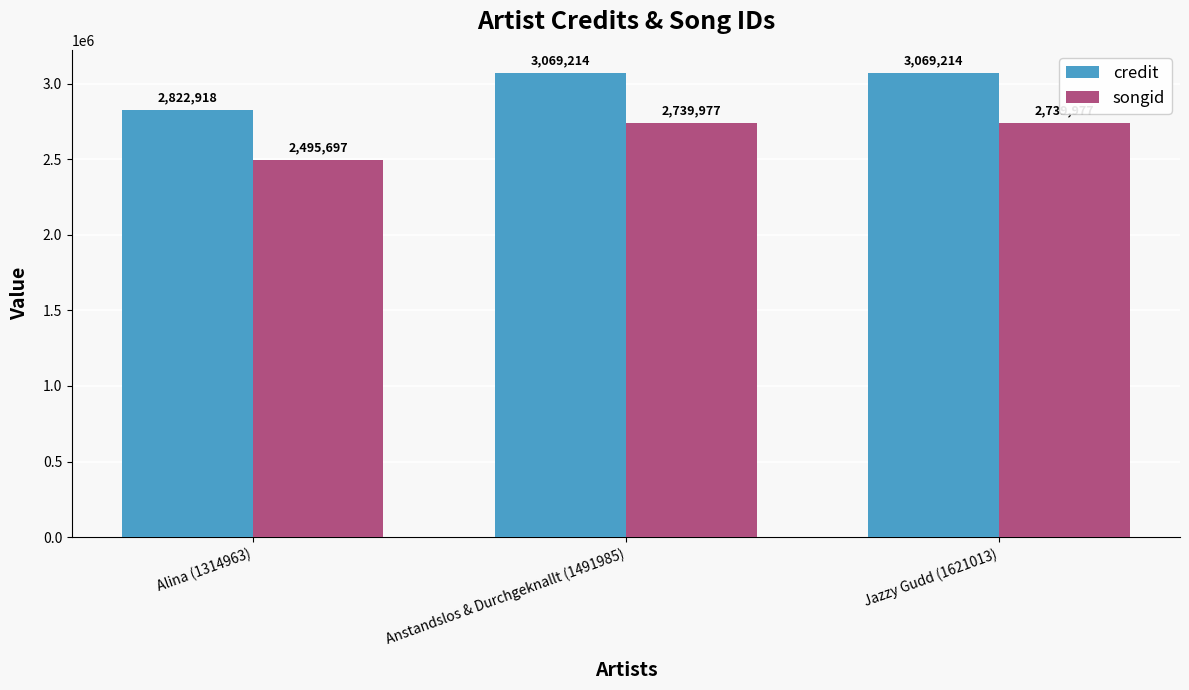

What is the label of the 1st bar from the left?

Alina (1314963)